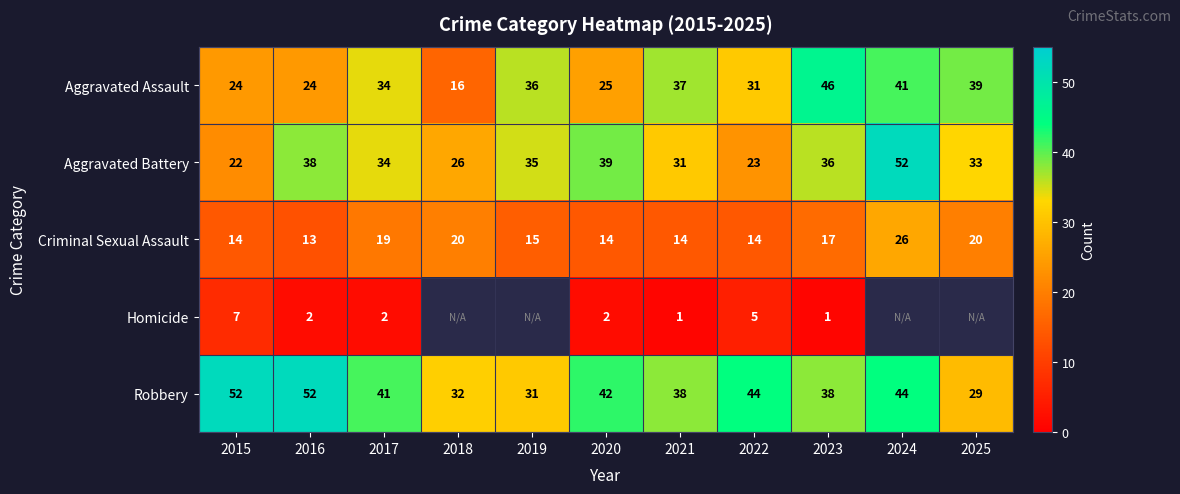

How many values in the Aggravated Battery series are below 34?

5